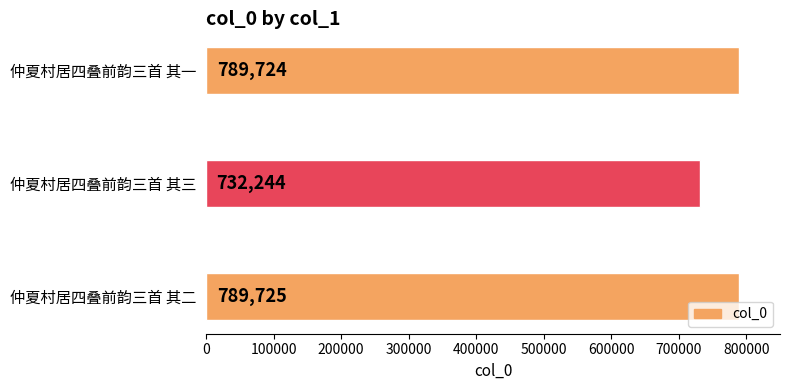

Does the chart contain any negative values?

No